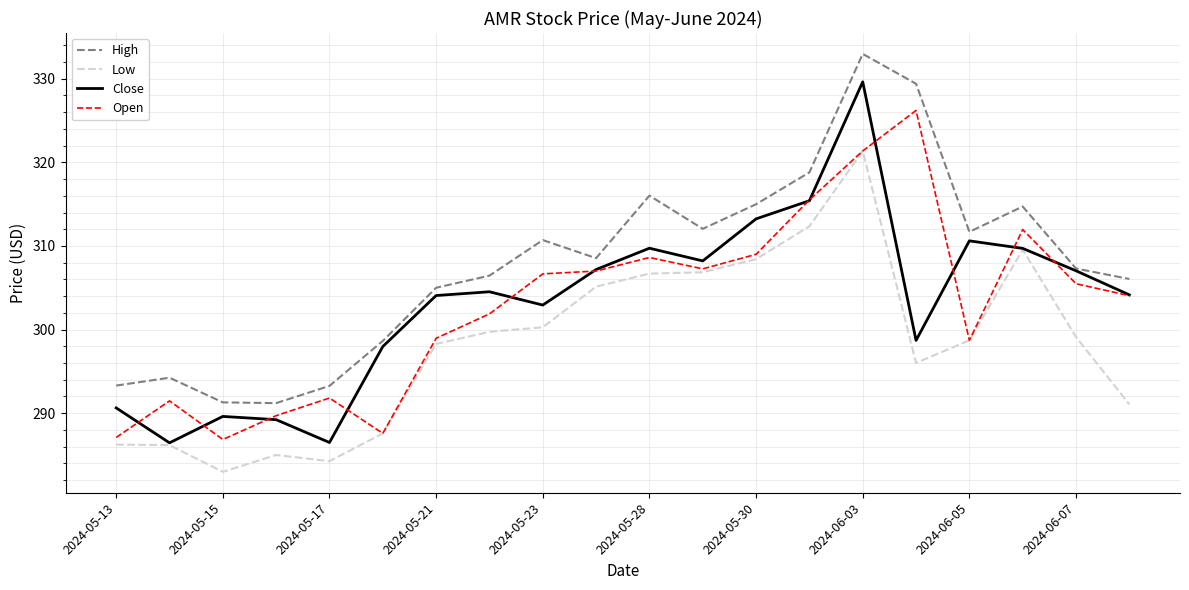

What is the highest value of the Open series?

326.2